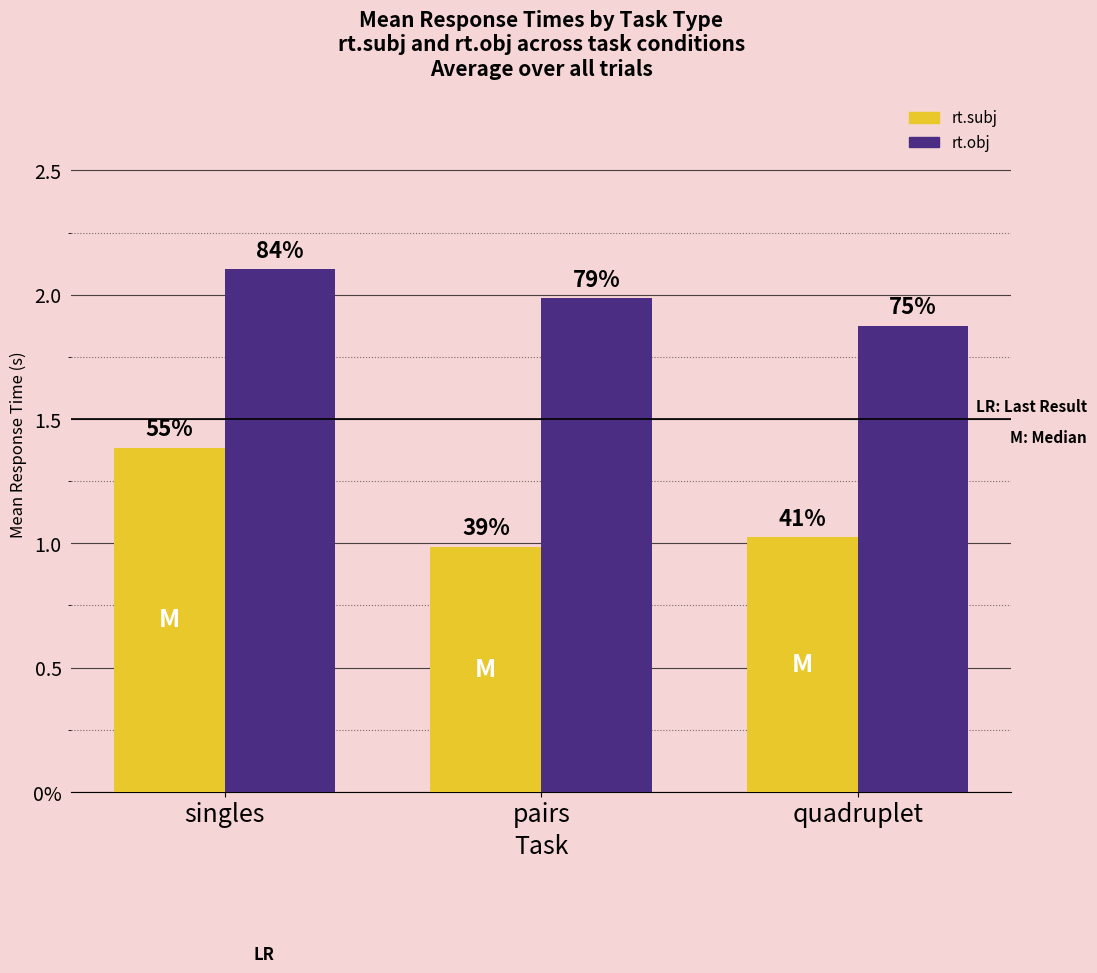

Does the chart contain stacked bars?

No